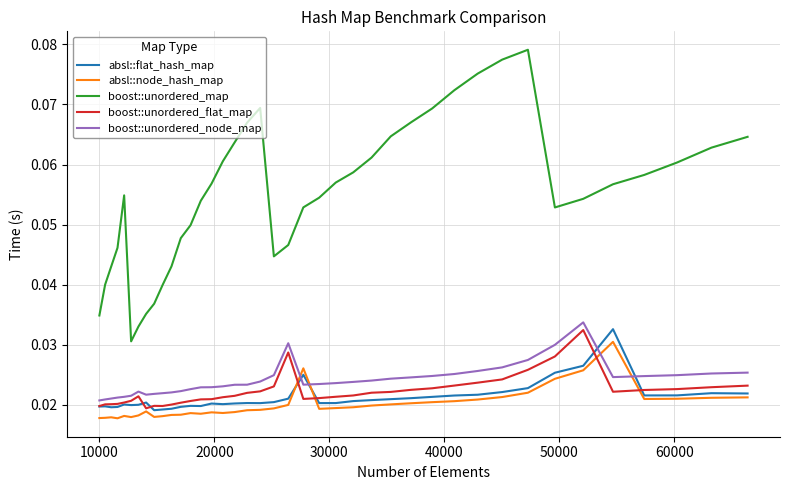

True or false: boost::unordered_map and boost::unordered_flat_map intersect in this chart.

False